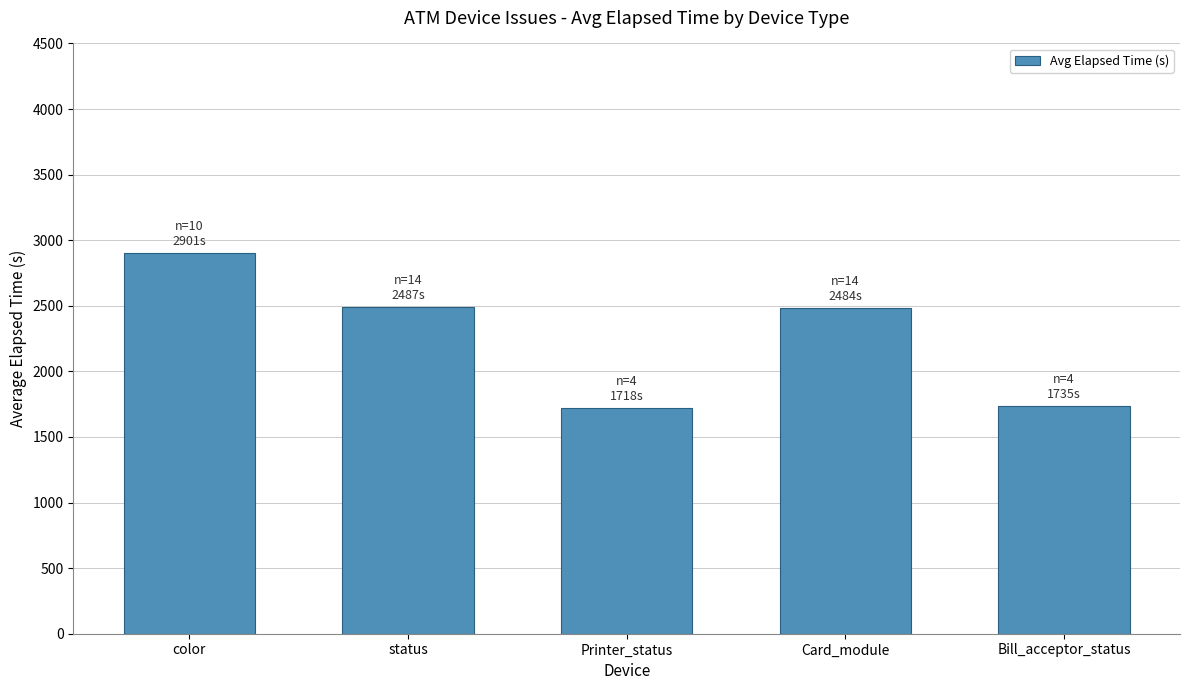

What is the approximate value at Card_module, to the nearest 10?

2480